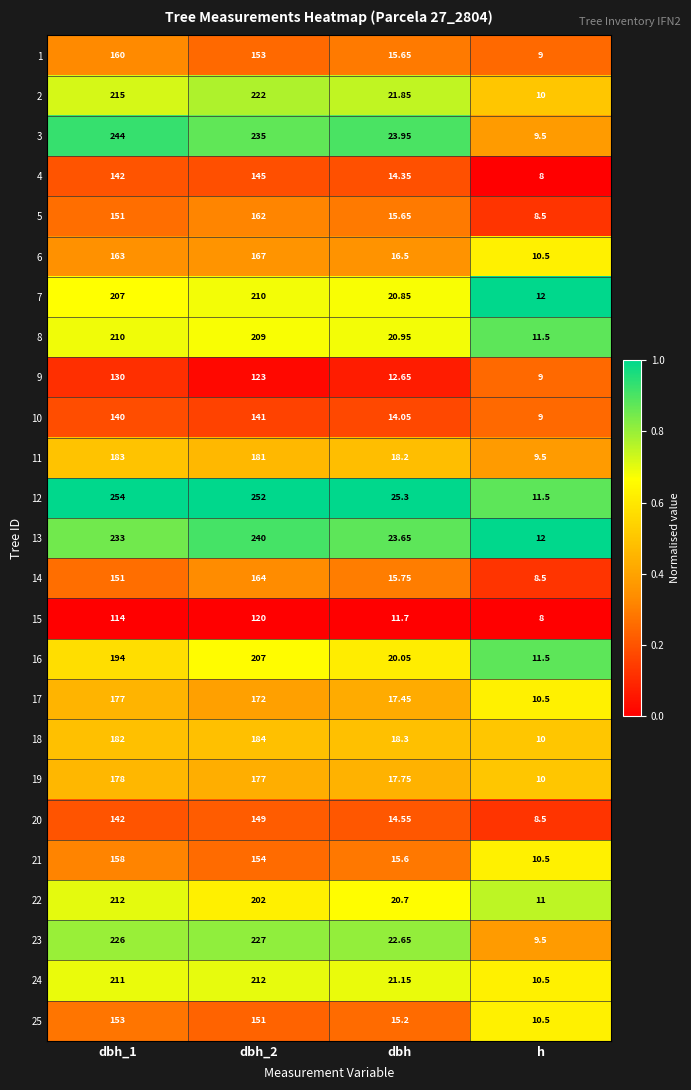

Is the value of 12 at dbh greater than the value of 17 at dbh_1?

No